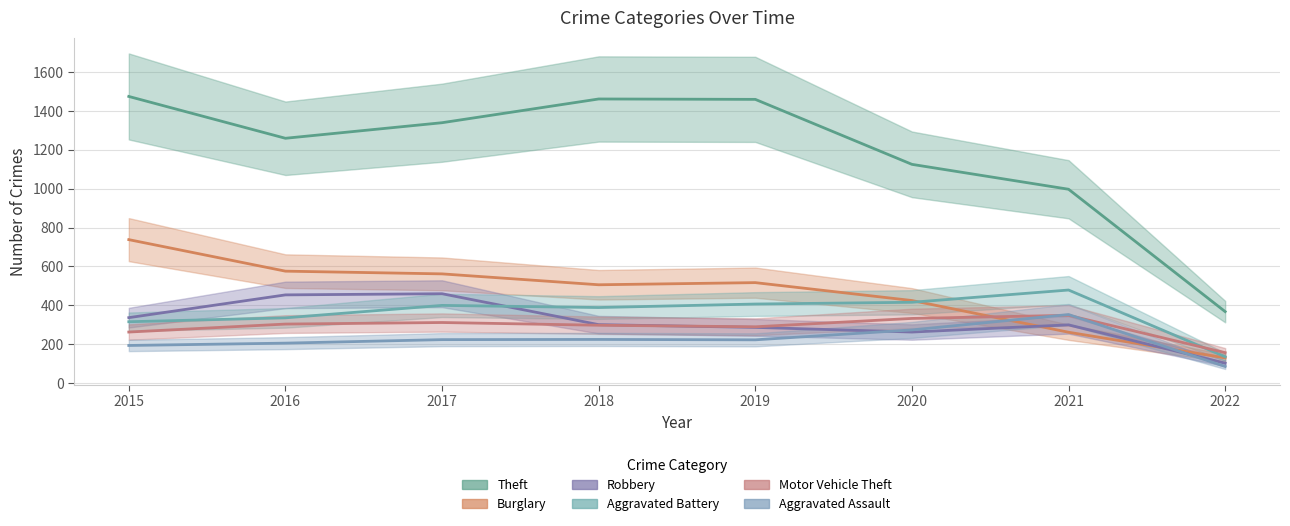

Between which two adjacent categories do Burglary and Robbery first intersect?

2020 and 2021